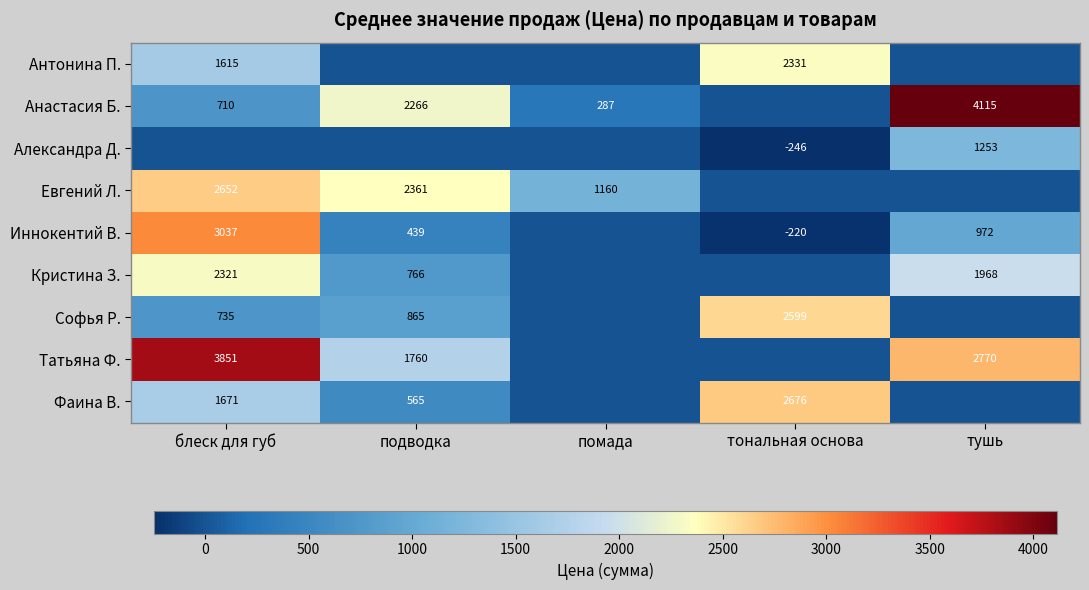

The Александра Д. series shows -93 at тональная основа. True or false?

False